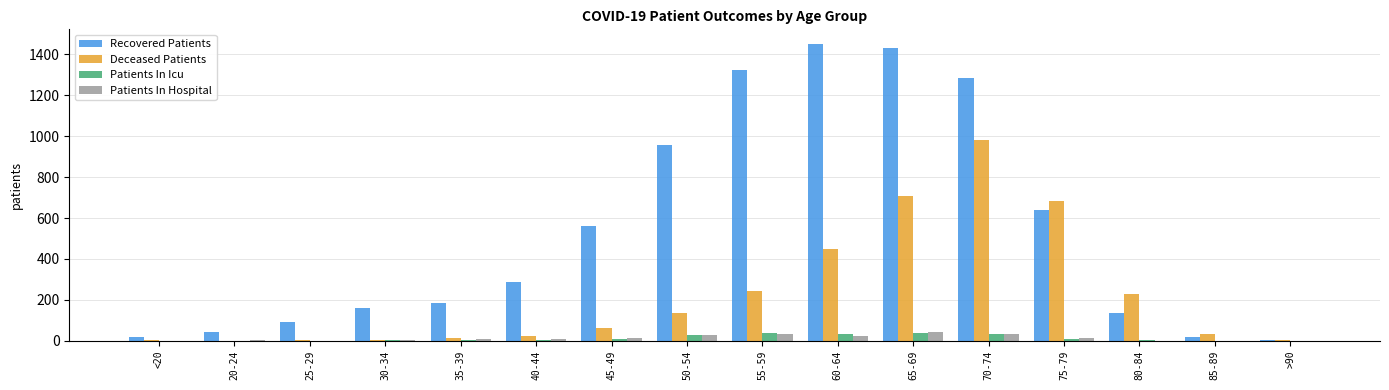

At which label does Deceased Patients reach its peak?

70-74